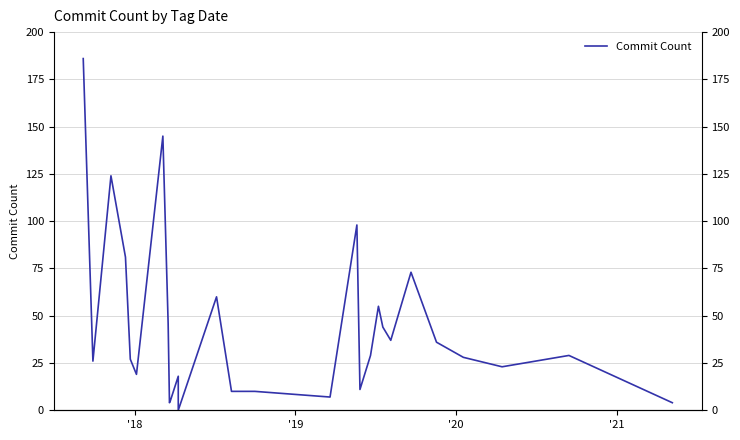

Reading left to right, extract all data points from this chart.

186	26	124	81	27	19	145	46	4	5	18	0	60	10	10	7	98	11	29	55	44	37	73	36	28	23	29	4